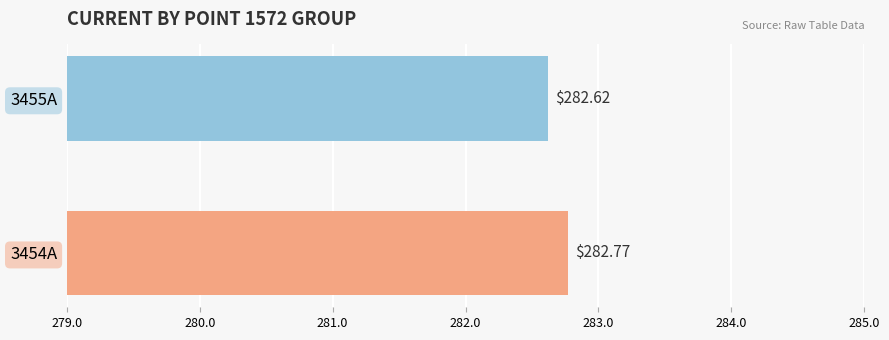

Rank the series by their maximum value, from lowest to highest.

3455A, 3454A